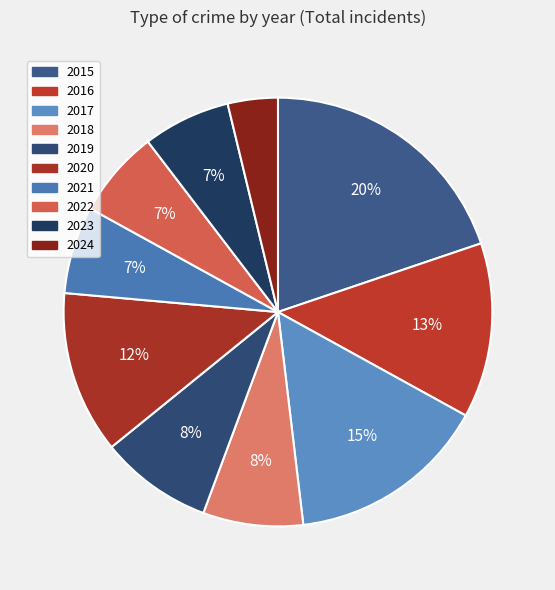

Between 2017 and 2022, which is larger?

2017